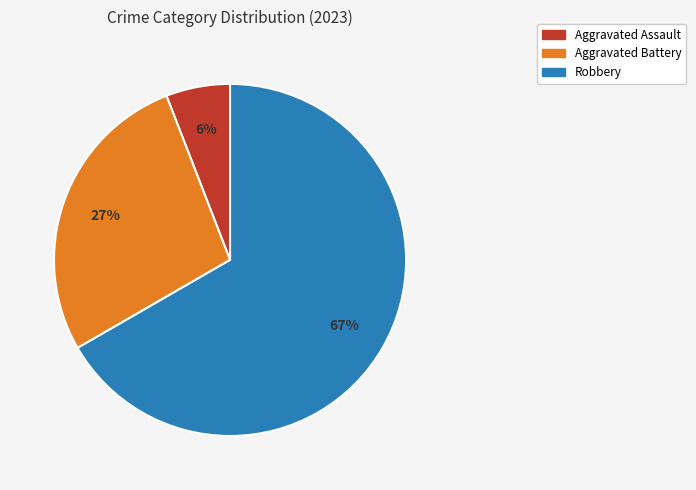

Does any single category account for the majority?

Yes